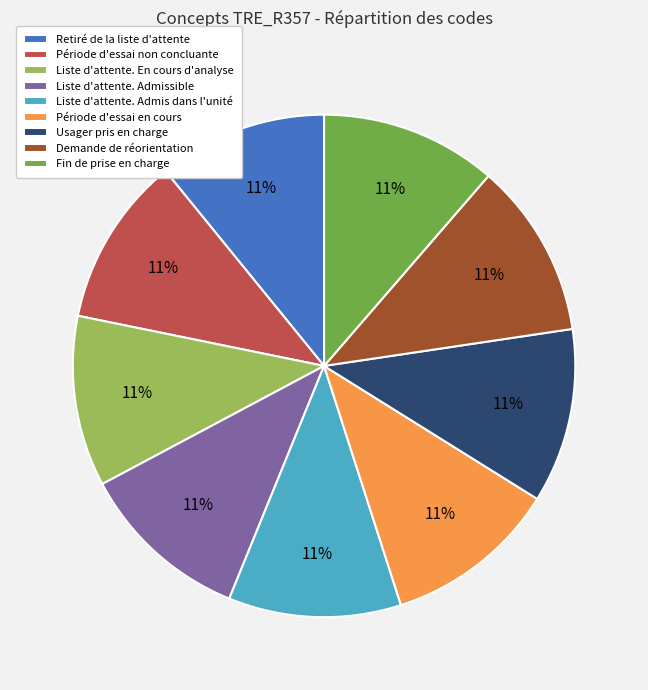

To the nearest percent, what percentage of the pie is Liste d'attente. Admis dans l'unité?

11%